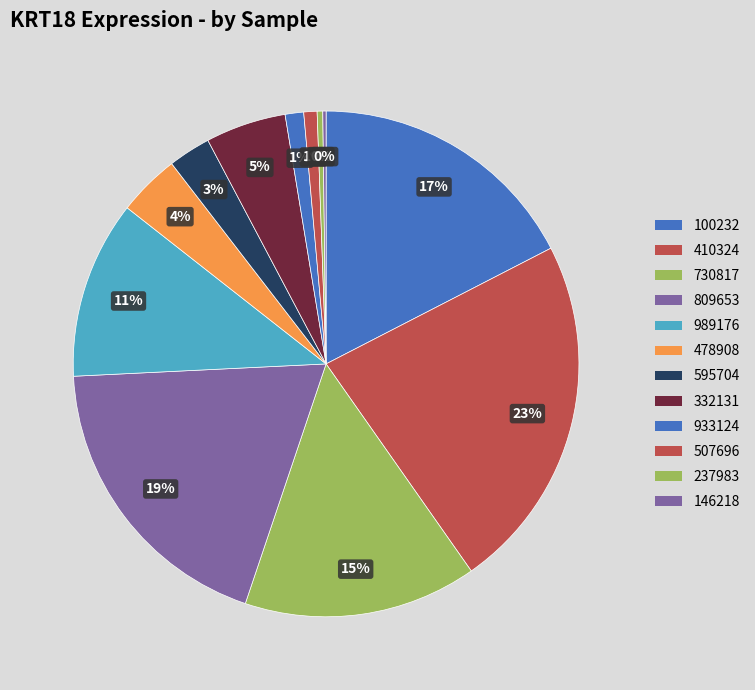

What percentage is NOT represented by 933124?

98.8%